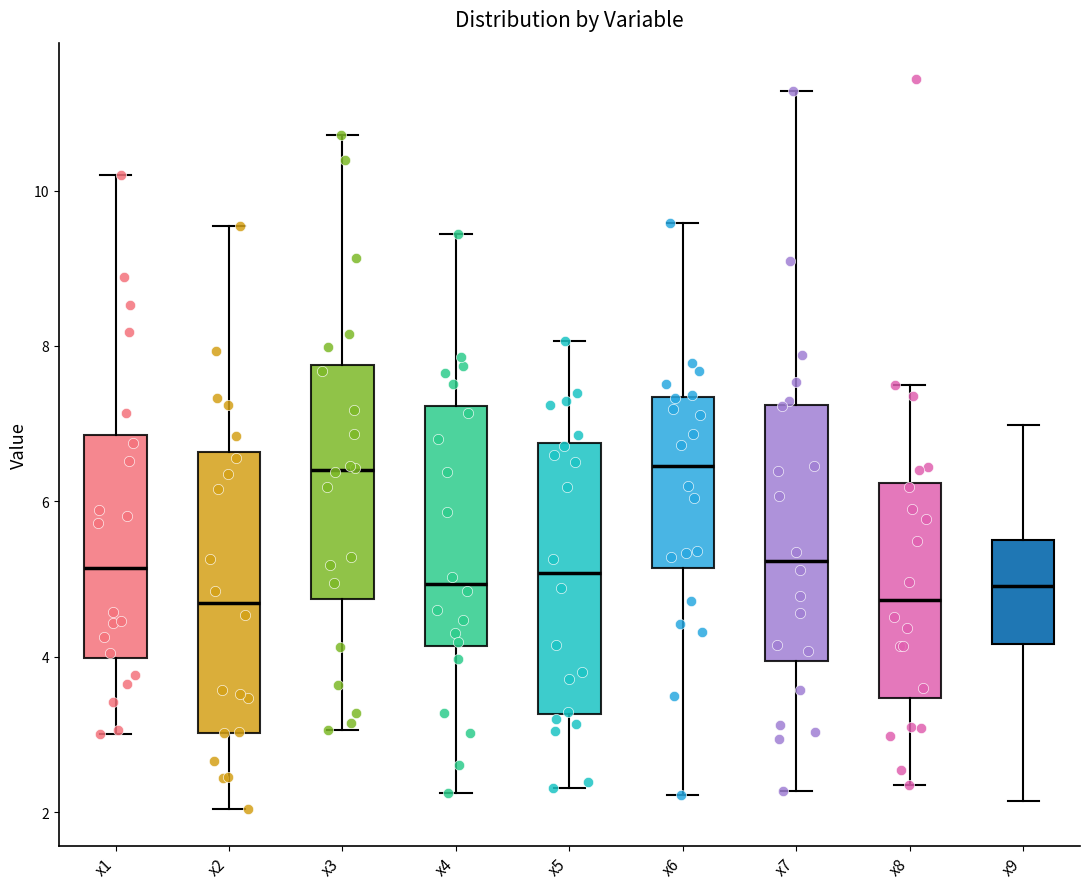

Reading left to right, read every box against the y-axis: the position of its median line, the range the box covers, and the ends of its whiskers. The values are not printed on the chart, so give them approximately, as read against the axis.

x1: median 5.2, box 4.0 to 6.8, whiskers 3.0 to 10.2
x2: median 4.6, box 3.0 to 6.6, whiskers 2.0 to 9.6
x3: median 6.4, box 4.8 to 7.8, whiskers 3.0 to 10.8
x4: median 5.0, box 4.2 to 7.2, whiskers 2.2 to 9.4
x5: median 5.0, box 3.2 to 6.8, whiskers 2.4 to 8.0
x6: median 6.4, box 5.2 to 7.4, whiskers 2.2 to 9.6
x7: median 5.2, box 4.0 to 7.2, whiskers 2.2 to 11.2
x8: median 4.8, box 3.4 to 6.2, whiskers 2.4 to 7.4
x9: median 5.0, box 4.2 to 5.6, whiskers 2.2 to 7.0